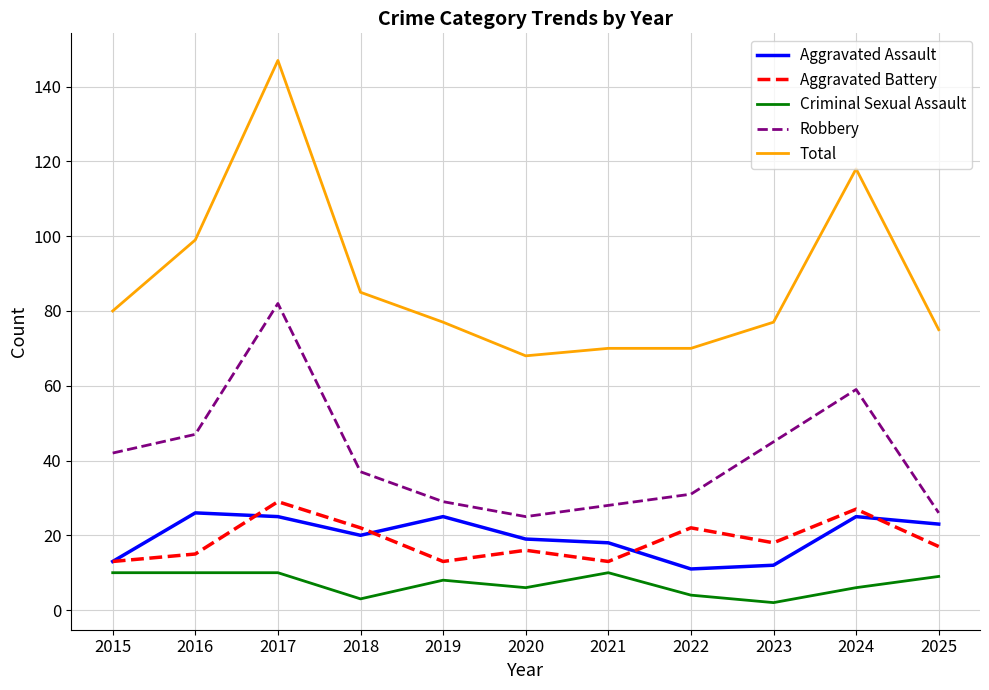

What are all the series names shown in the legend?

Aggravated Assault, Aggravated Battery, Criminal Sexual Assault, Robbery, Total